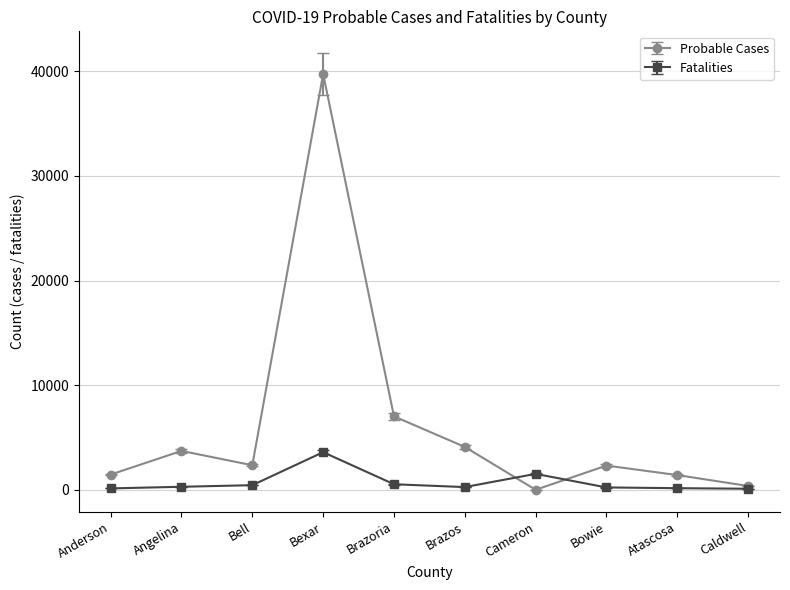

What is the value of the Probable Cases point at the 5th from the left?

7018